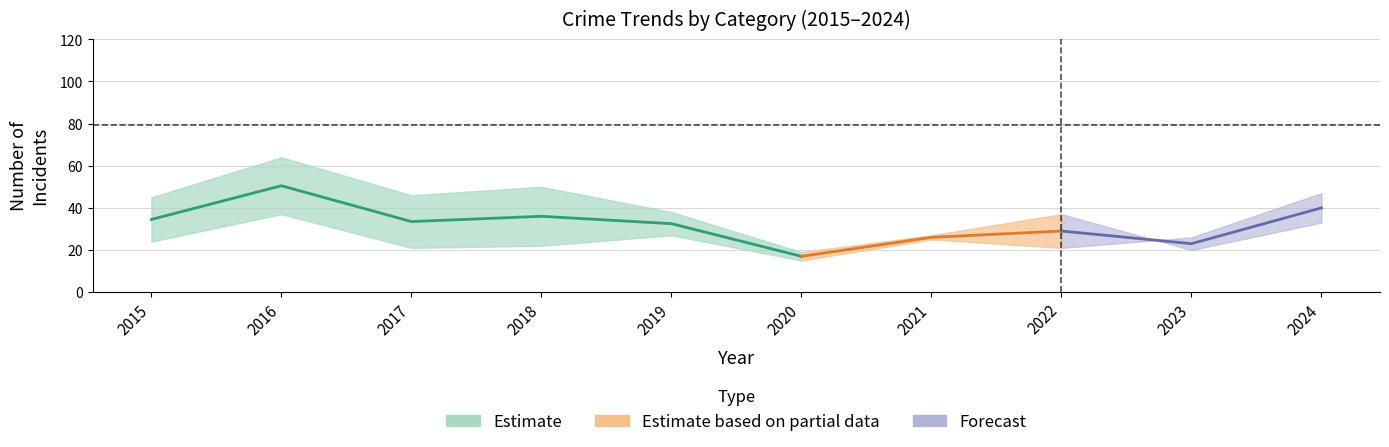

True or false: Aggravated Battery has more than 2 interior local peaks.

False